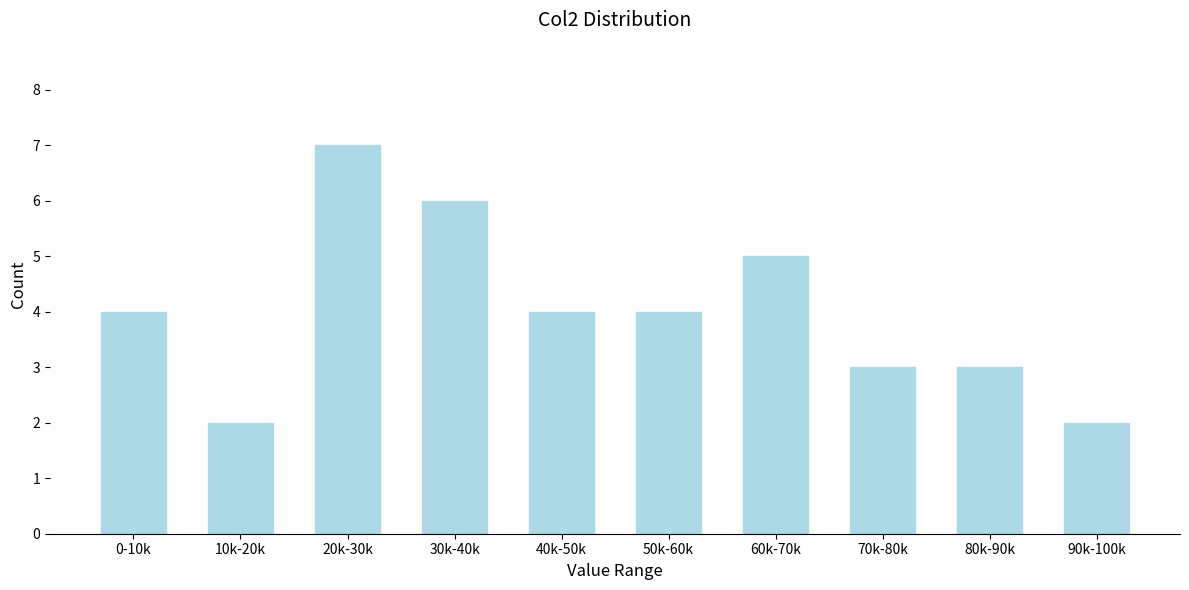

Reading left to right, what are all the values shown in this chart?

0-10k=4	10k-20k=2	20k-30k=7	30k-40k=6	40k-50k=4	50k-60k=4	60k-70k=5	70k-80k=3	80k-90k=3	90k-100k=2